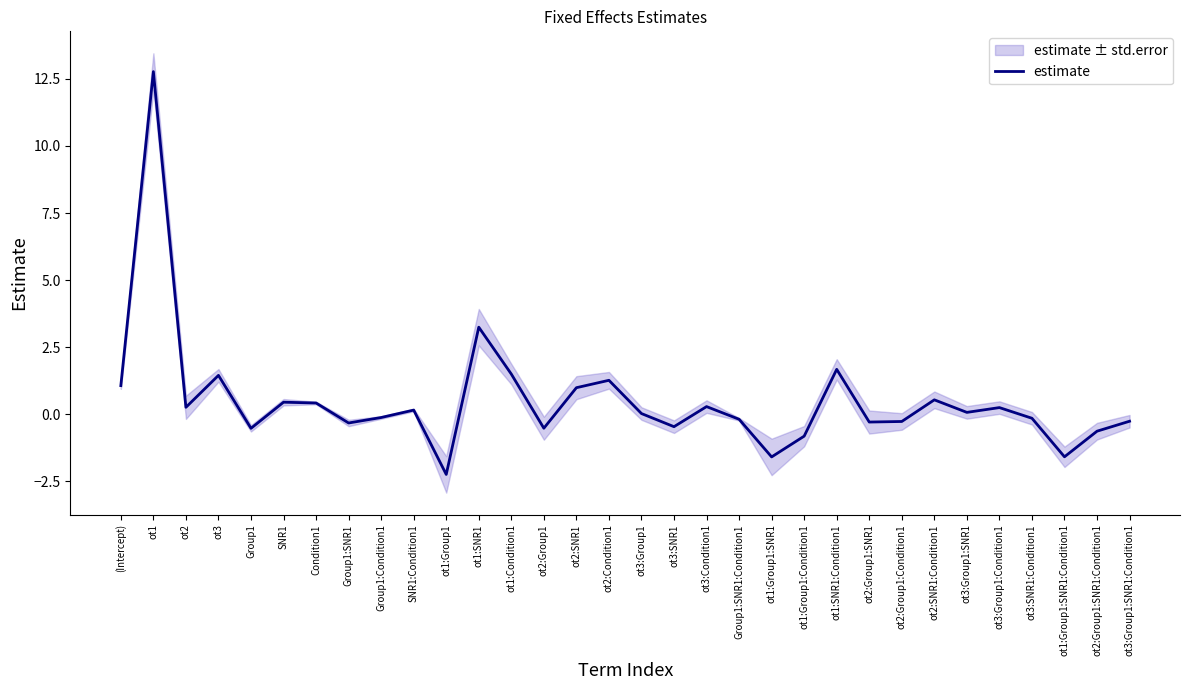

At which label is the value closest to 5?

ot1:SNR1